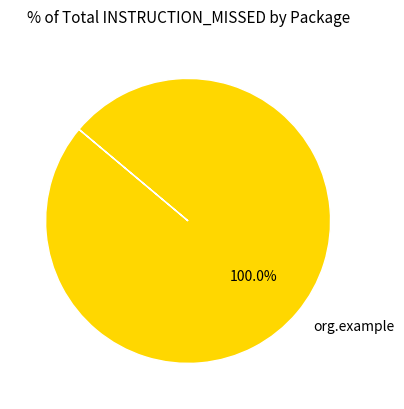

The org.example slice represents 100% of the pie. True or false?

True